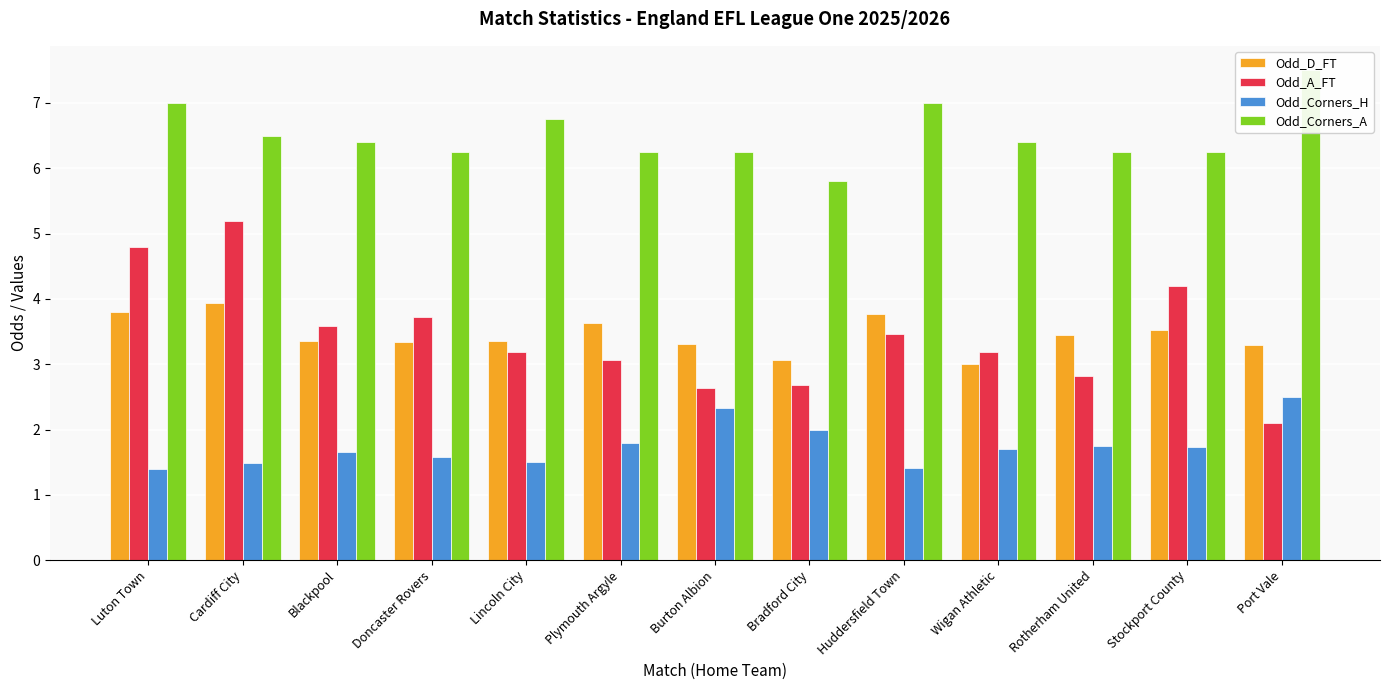

Is it true that Odd_A_FT equals 4.2 at Stockport County?

True